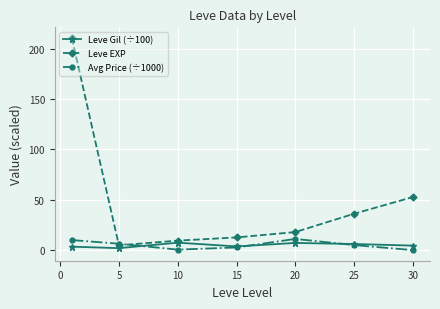

Which series has the largest total across all categories?

Leve EXP